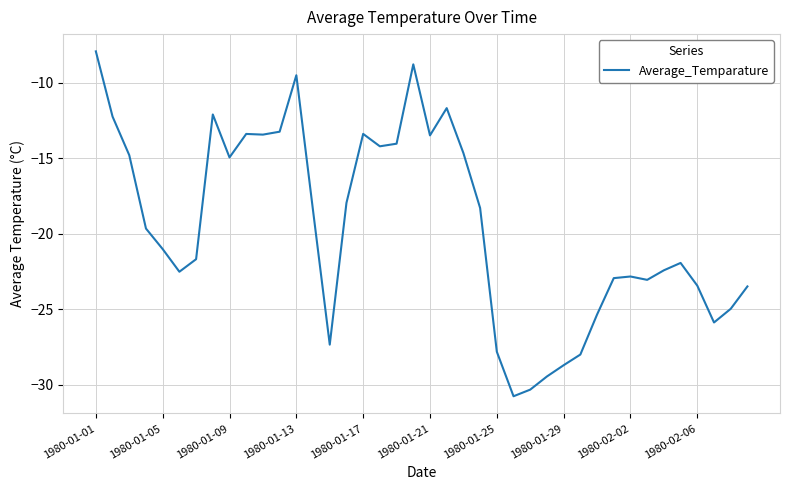

What is the sum of all values?

-779.6